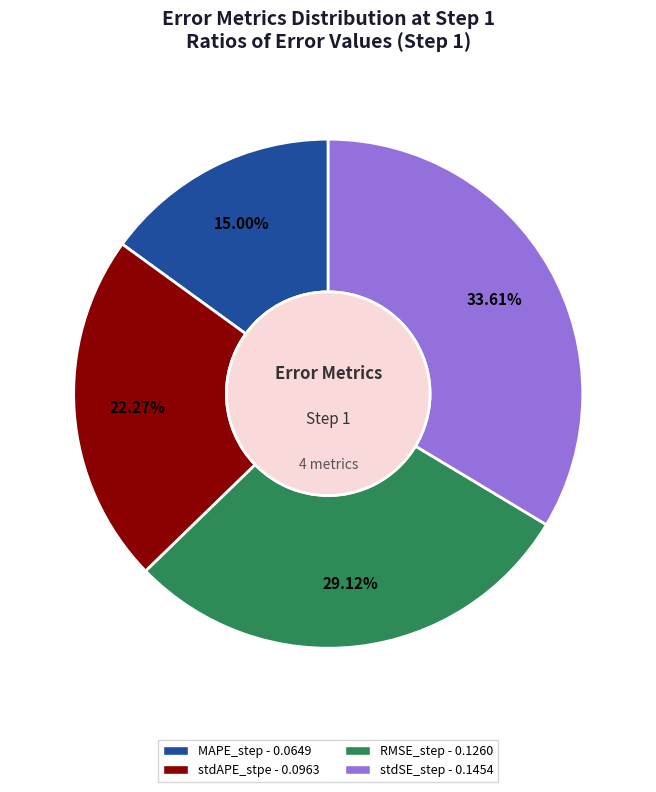

Is the sum of MAPE_step and stdAPE_stpe greater than half?

No